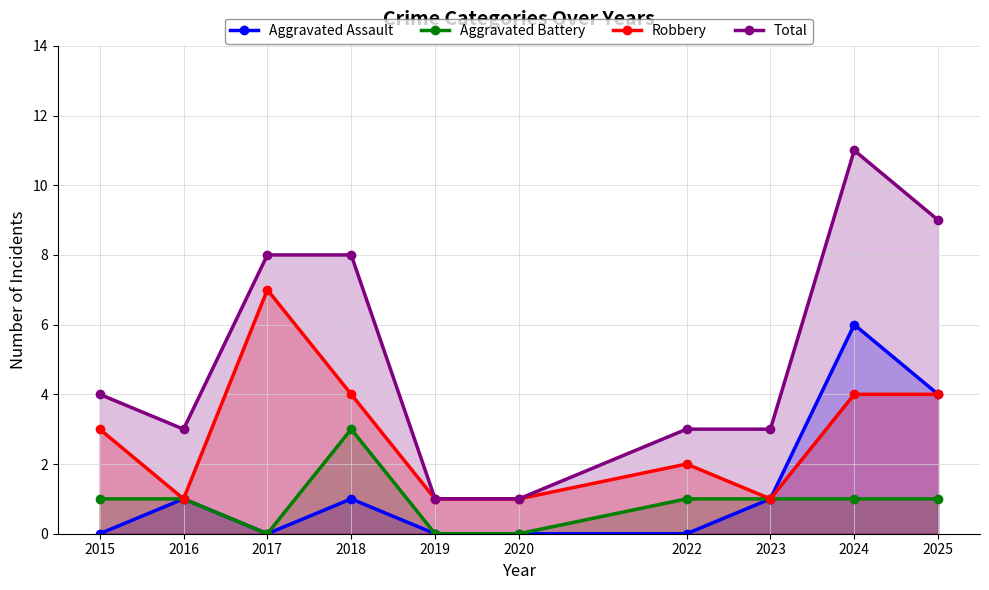

What are all the series names shown in the legend?

Aggravated Assault, Aggravated Battery, Robbery, Total